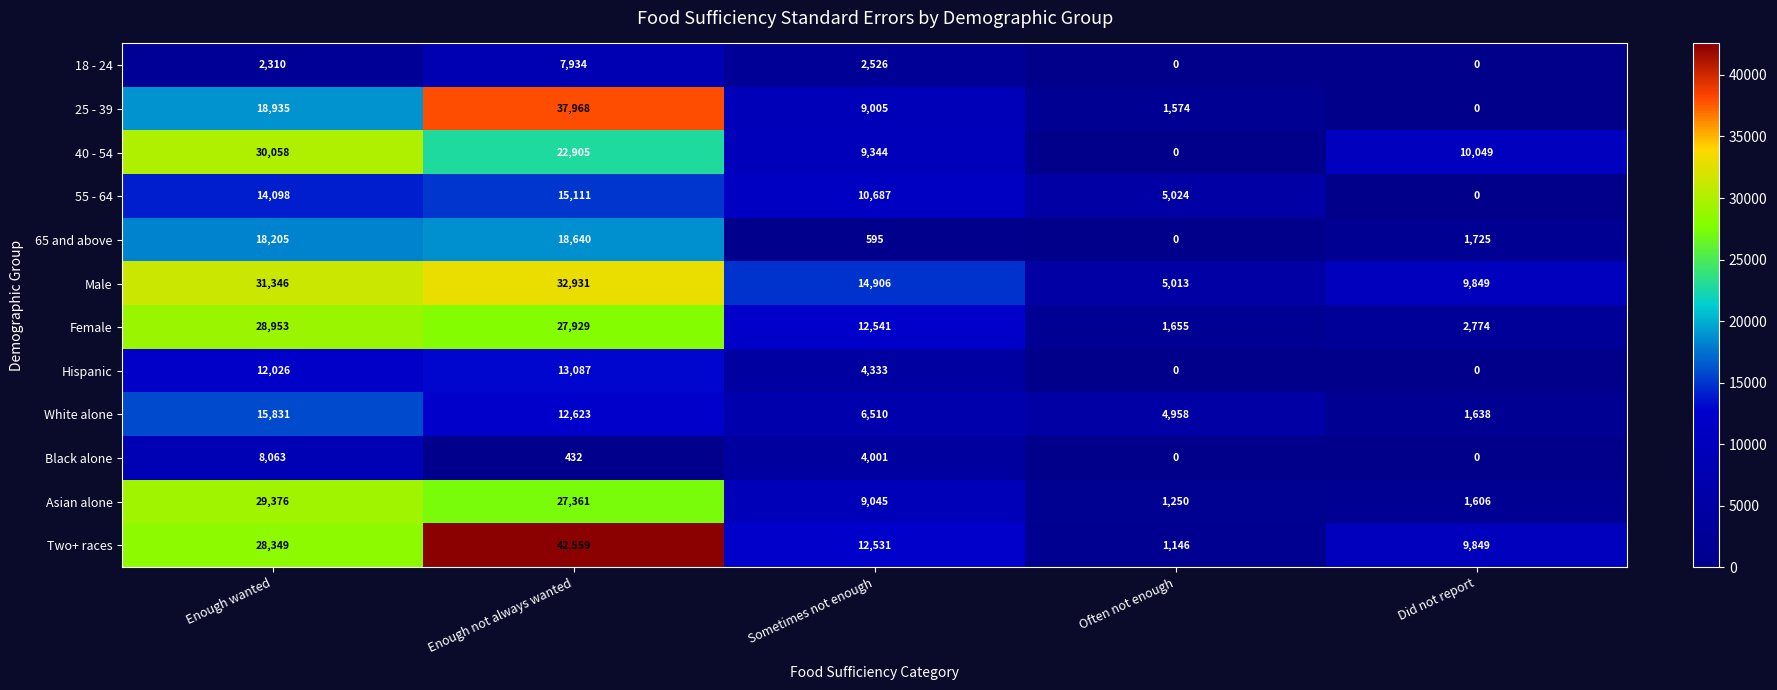

Which series has the widest spread of values?

Two+ races